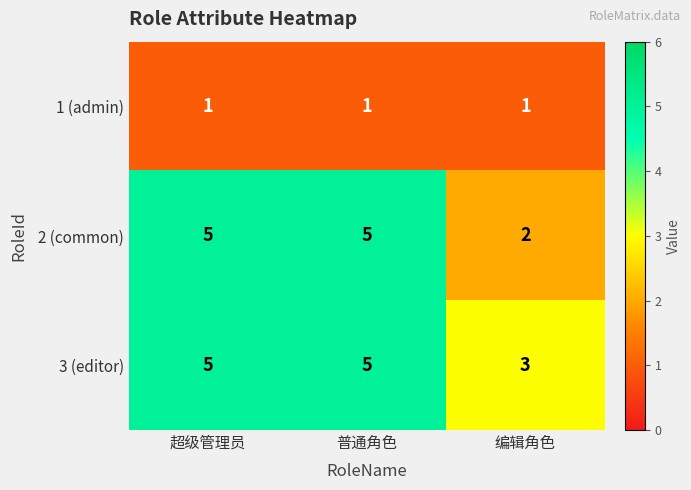

What is the greatest value displayed?

5